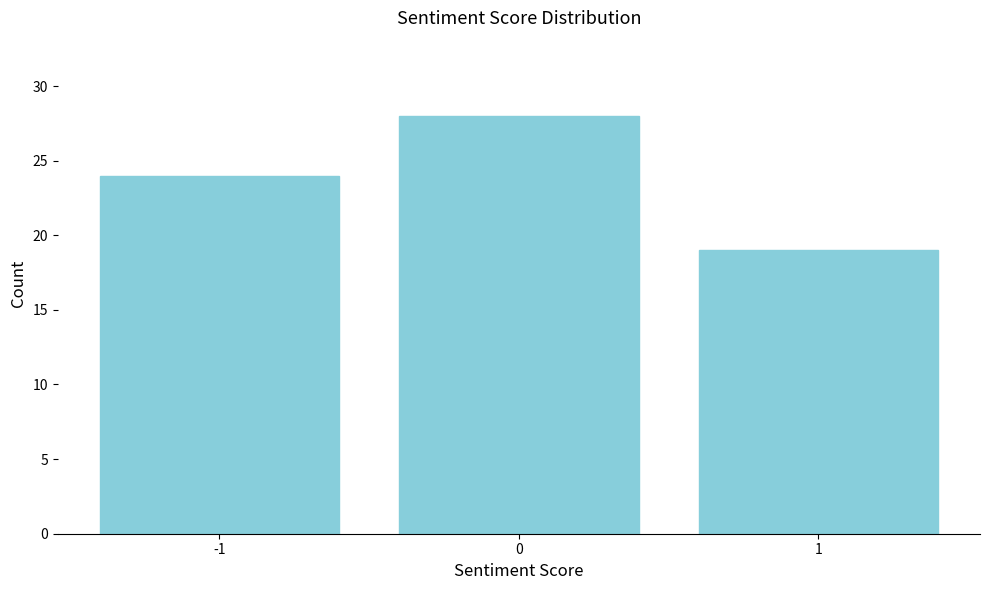

Reading left to right, extract all data points from this chart.

-1=24	0=28	1=19